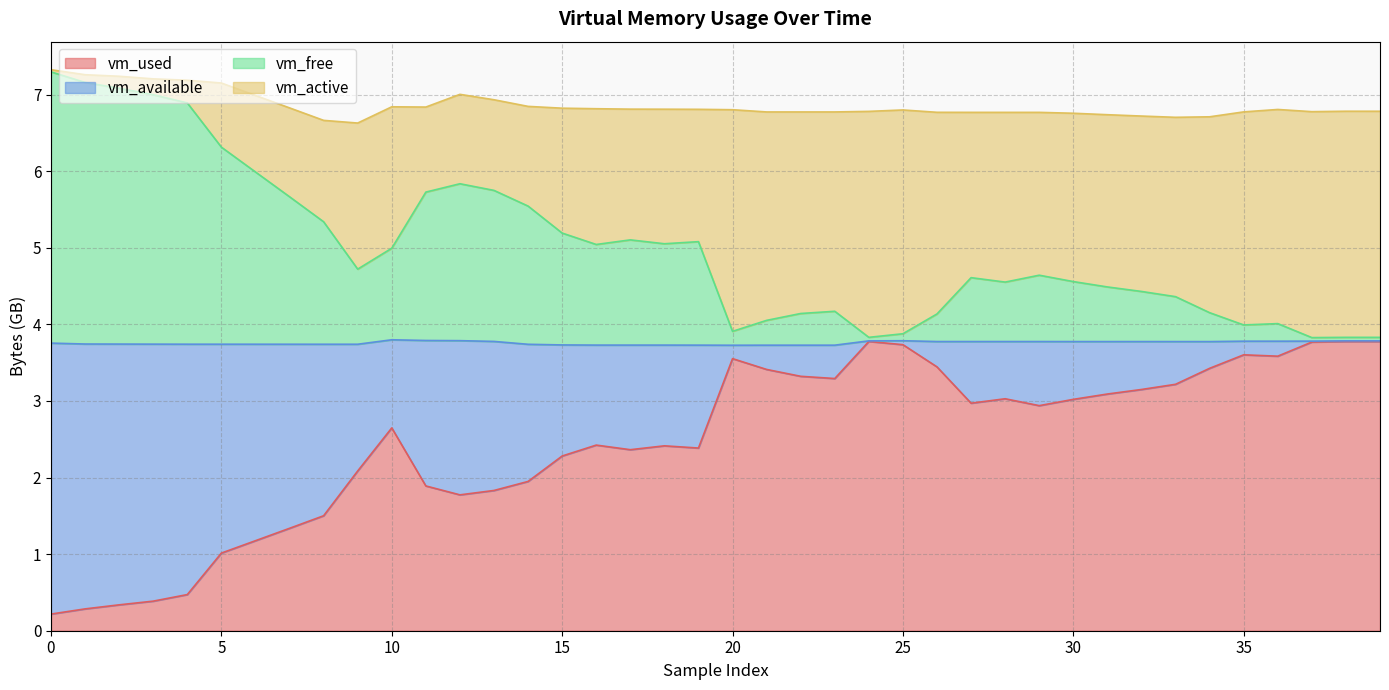

Is the value of vm_used at 28 greater than the value of vm_available at 29?

No